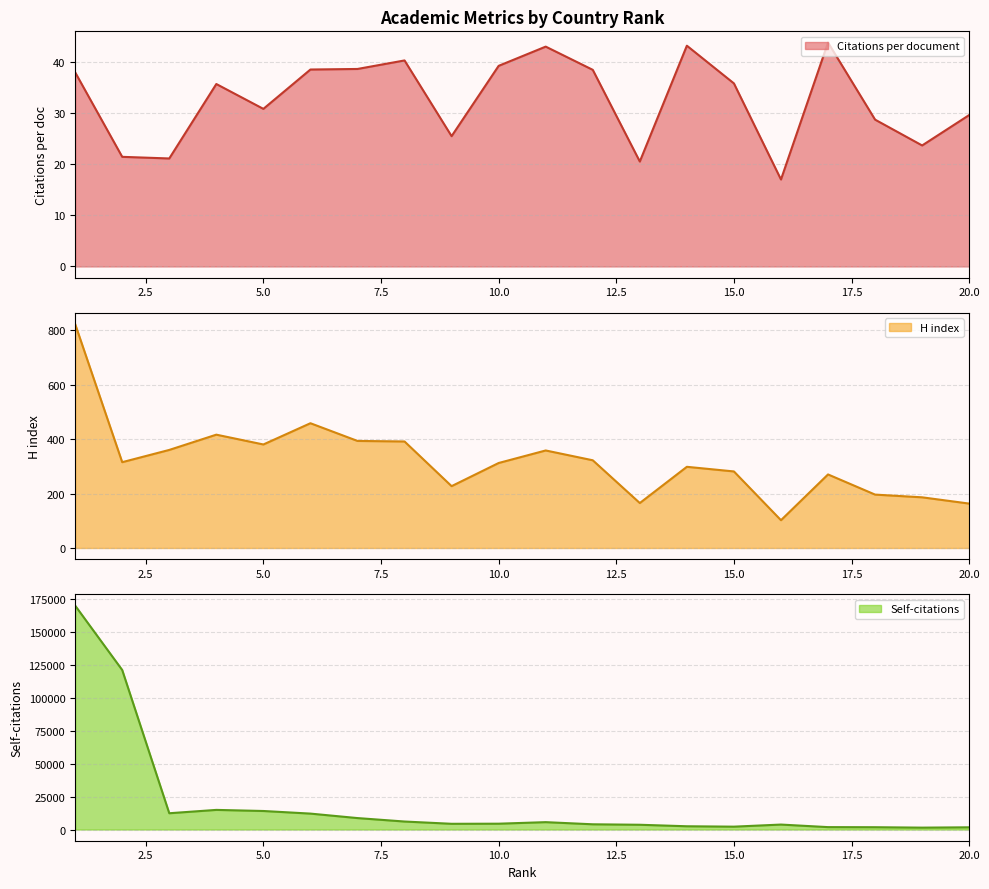

How many distinct data groups are displayed?

3